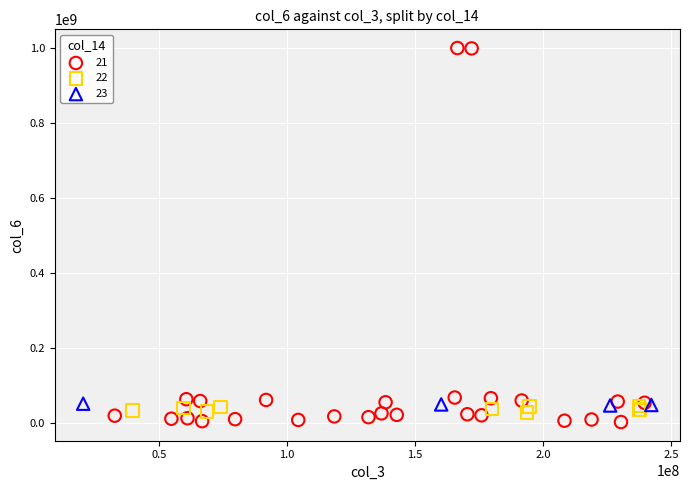

Which series has the widest spread of Y values?

21